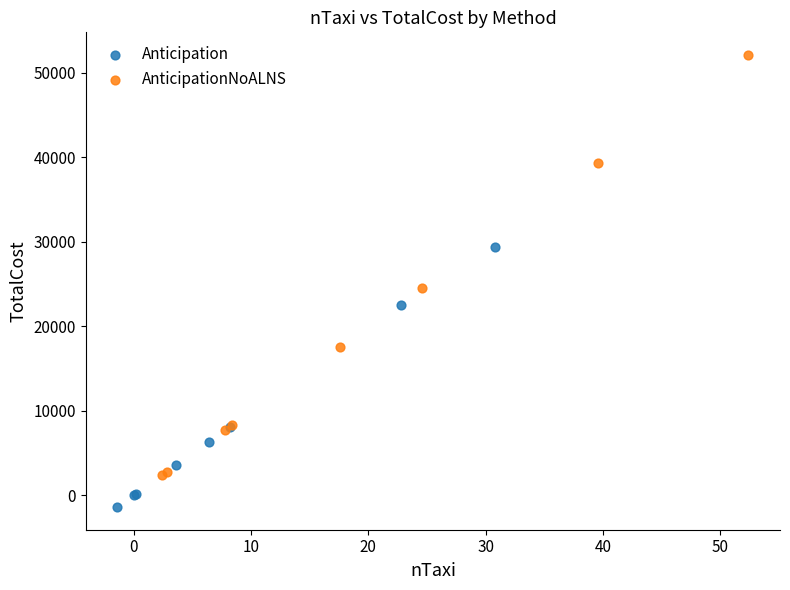

What are all the series names shown in the legend?

Anticipation, AnticipationNoALNS